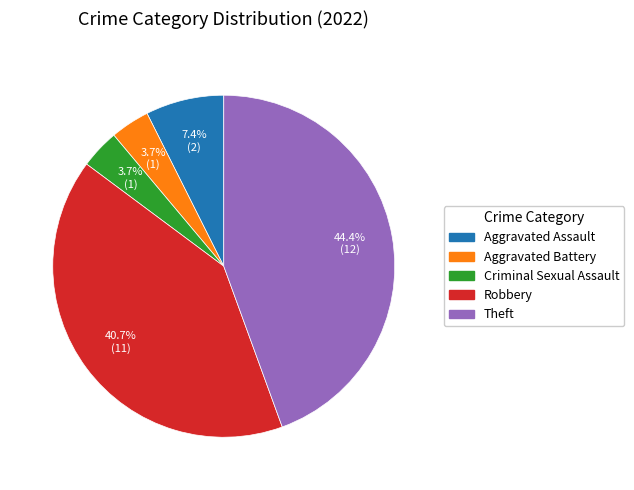

What is the ratio of the value at Theft to the value at Robbery?

1.1